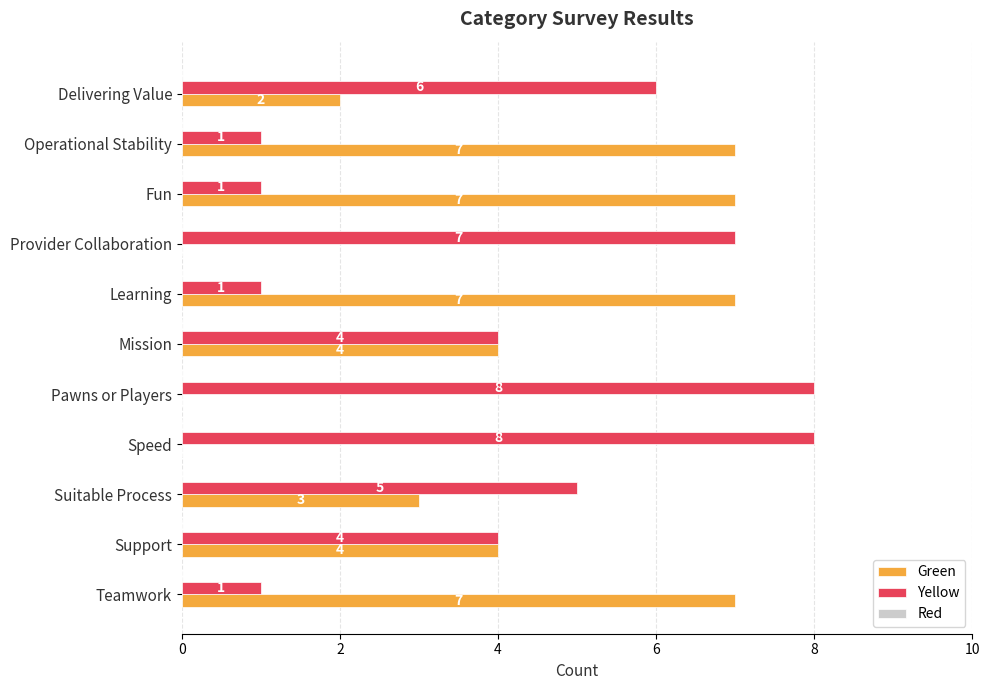

What is the sum of all Green values?

41